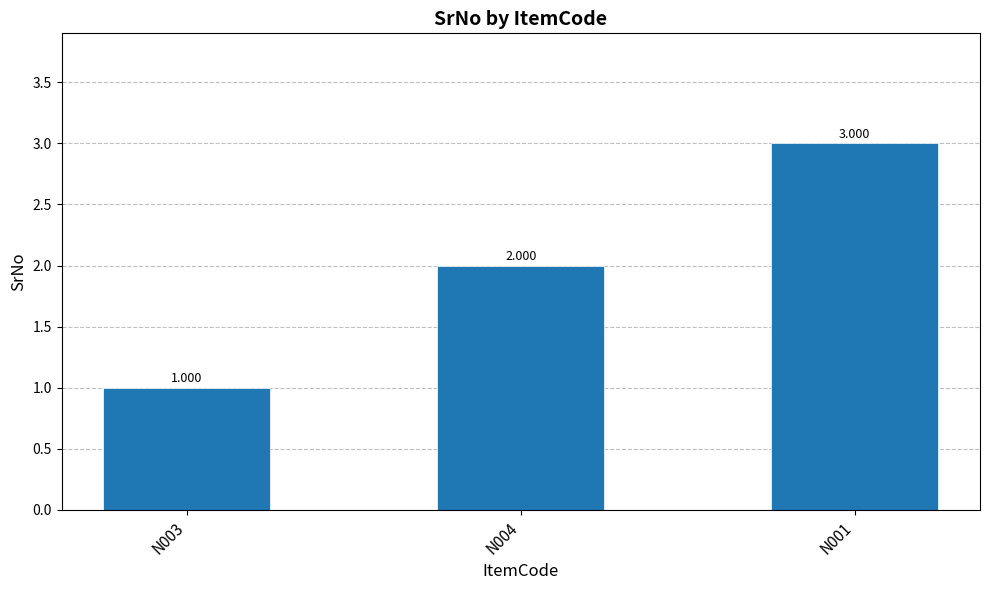

What is the change in value from N003 to N004?

+1